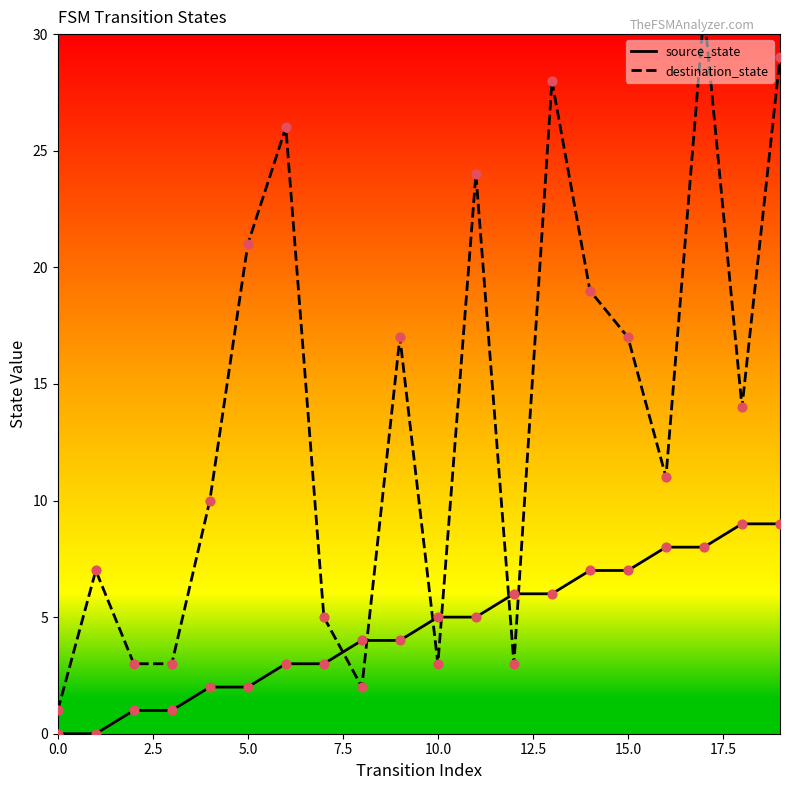

What are all the series names shown in the legend?

source_state, destination_state